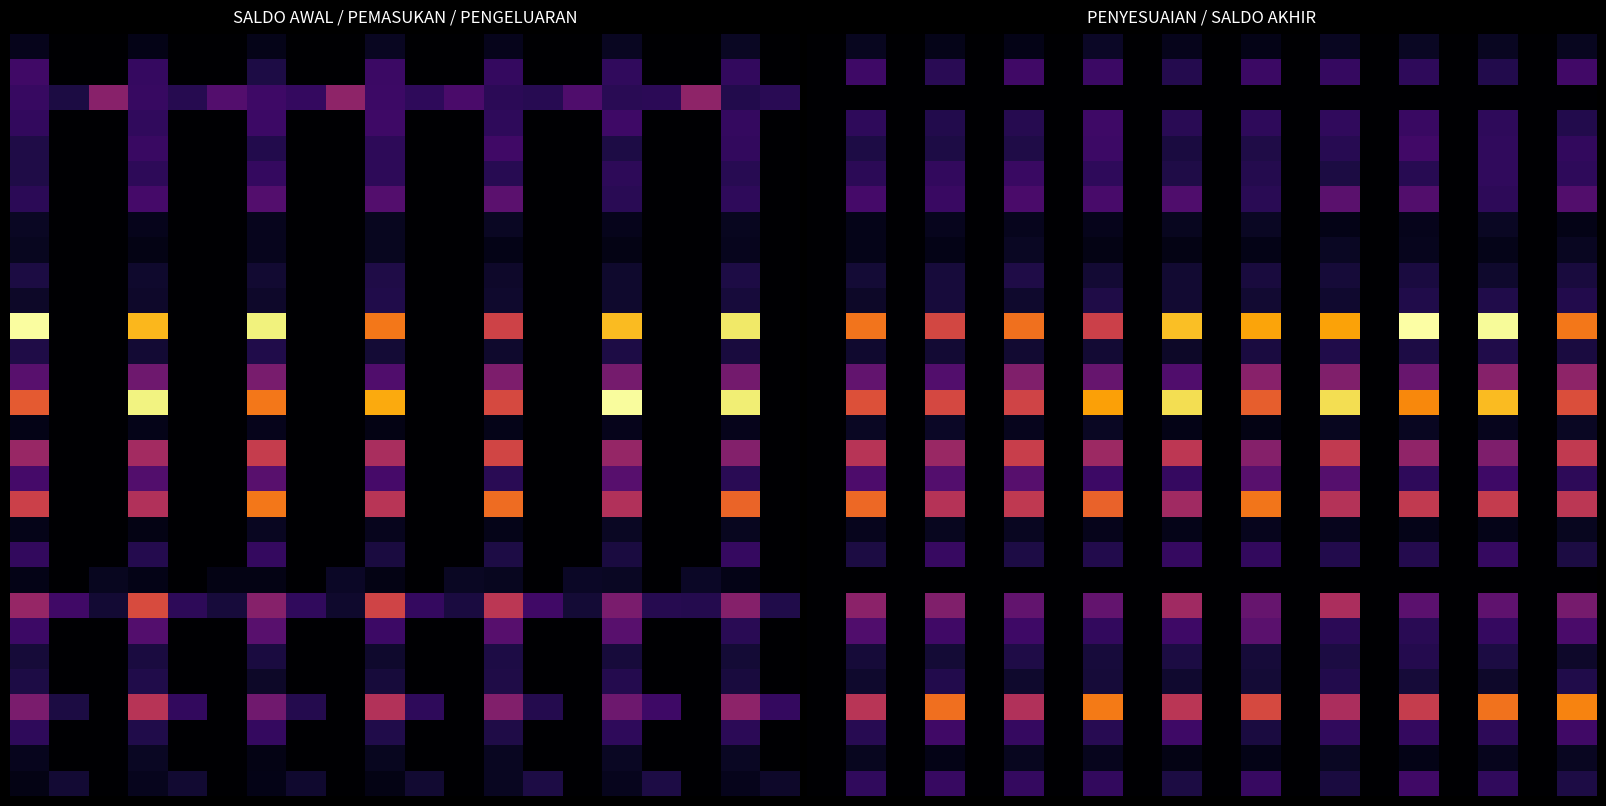

What is the greatest value displayed?

19.4